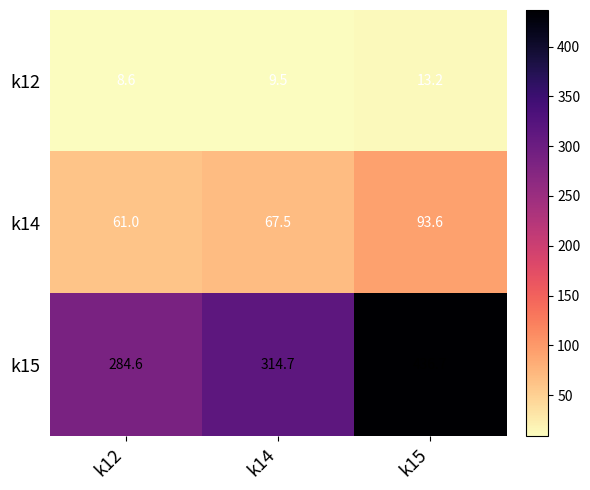

Reading right to left, extract all data points from this chart.

k12: k15=13.2	k14=9.5	k12=8.6
k14: k15=93.6	k14=67.5	k12=61.0
k15: k15=436.7	k14=314.7	k12=284.6